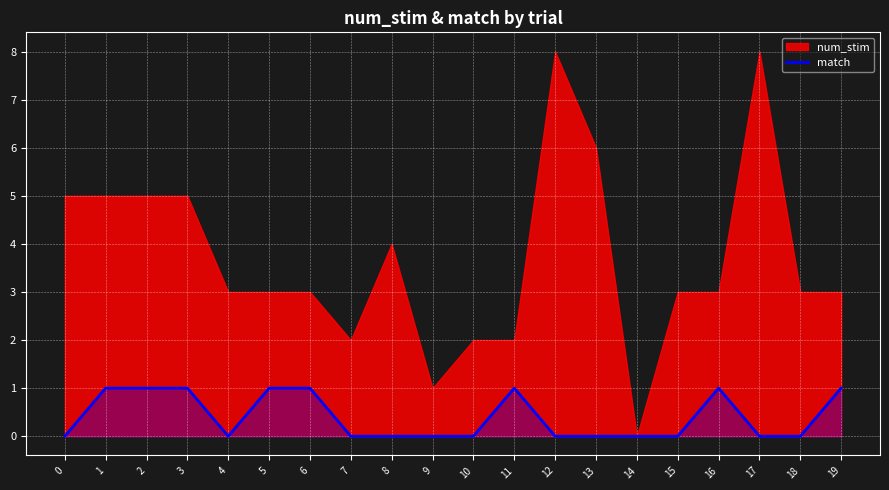

The match series shows 1 at 6. True or false?

True